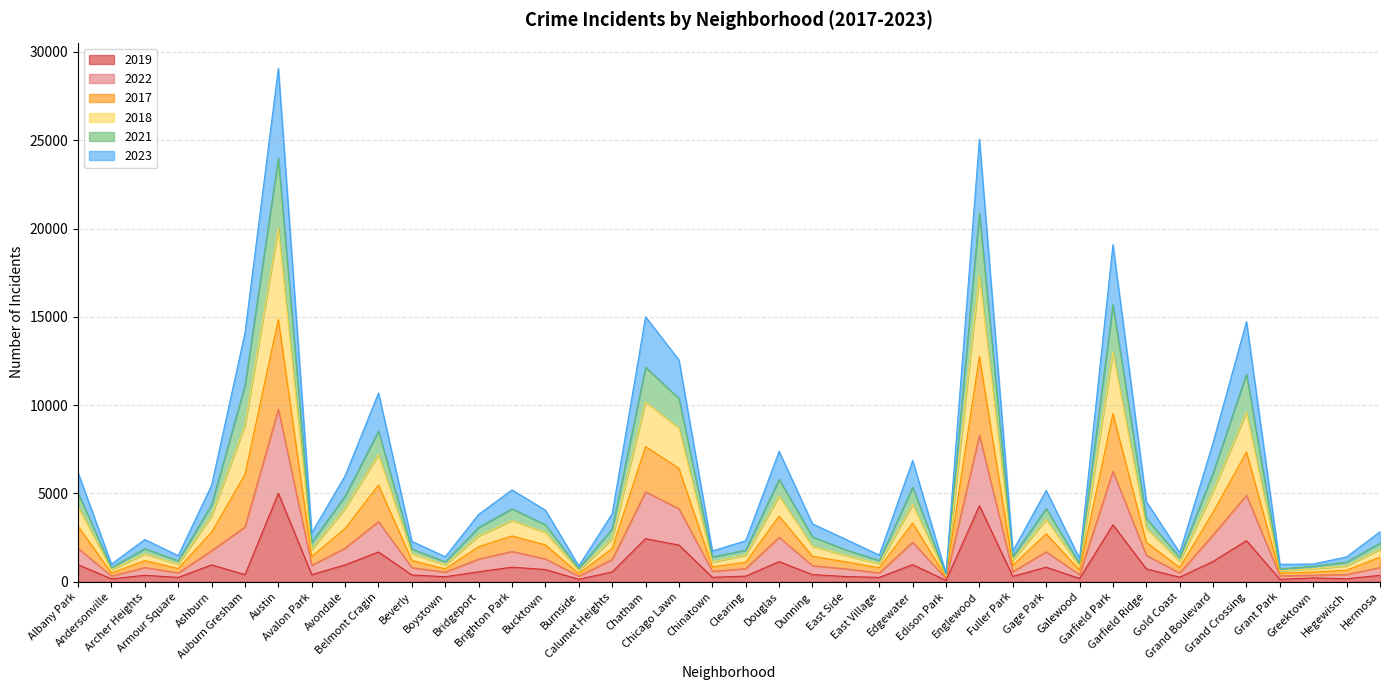

Does the chart display data point markers on the line(s)?

No